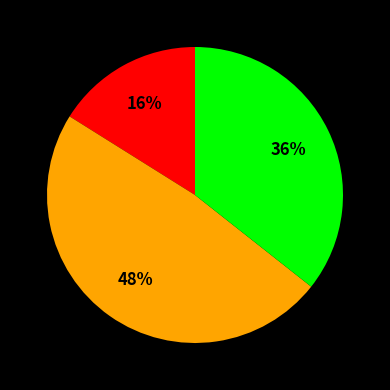

To the nearest percent, what is the average slice percentage?

33%